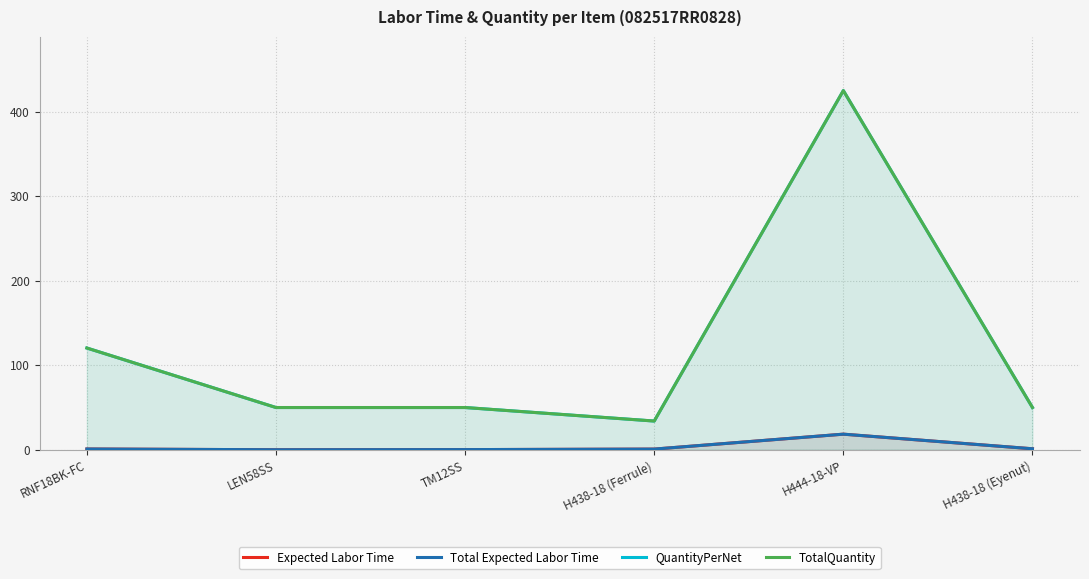

Where is the first local minimum for QuantityPerNet?

H438-18 (Ferrule)